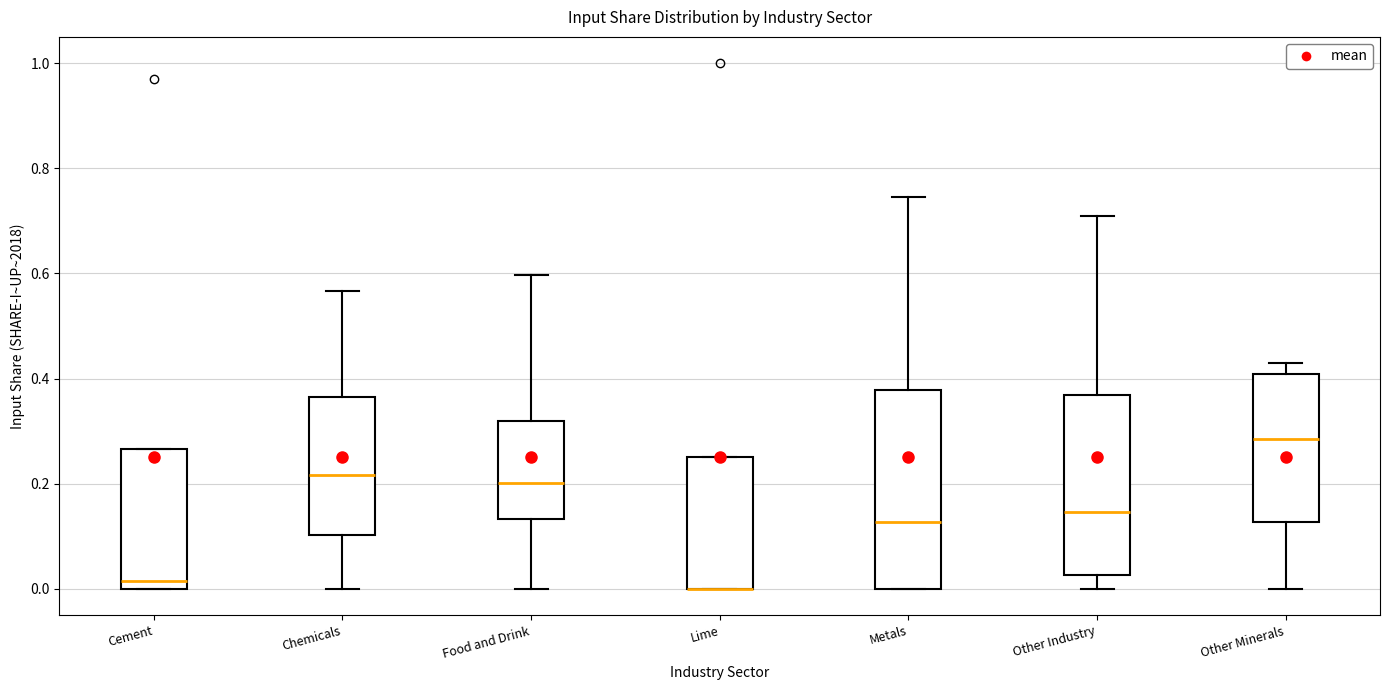

Where does the median line of the box for Food and Drink sit on the y-axis? The values are not printed on the chart, so give them approximately, as read against the axis.

0.20